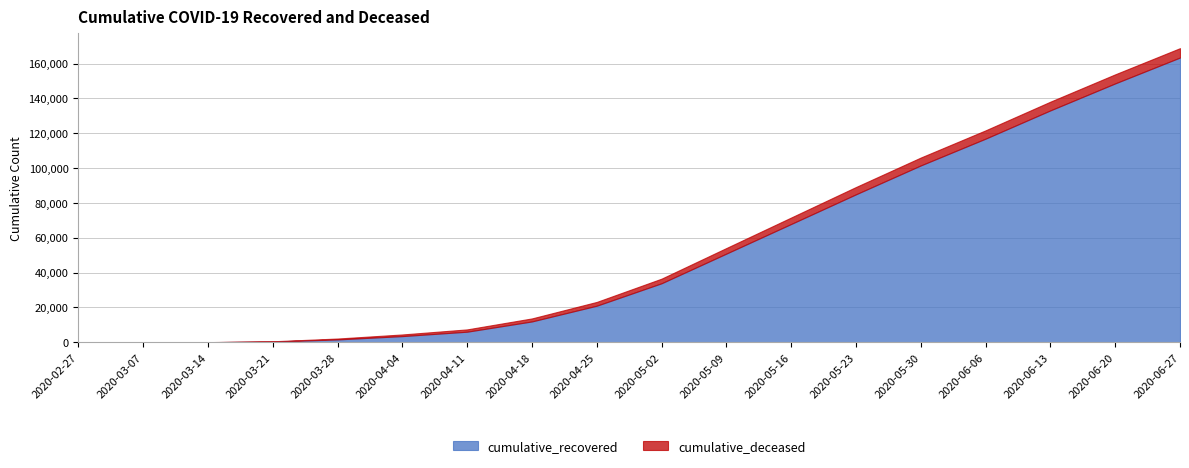

Which category has the lowest value in the cumulative_recovered series?

2020-02-27